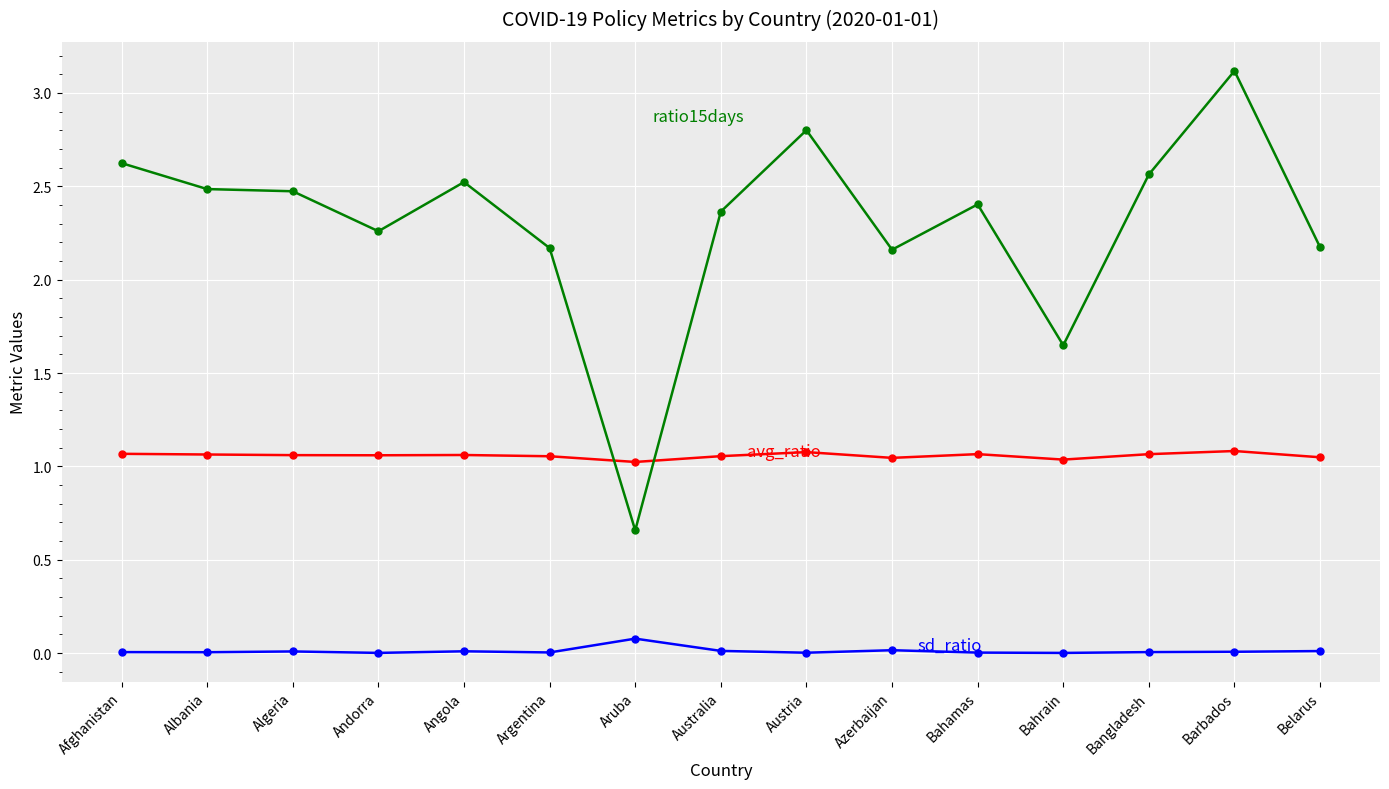

How many series are shown in this chart?

3